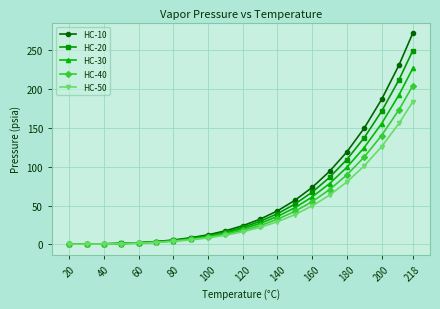

At how many categories does at least one series exceed 104?

5